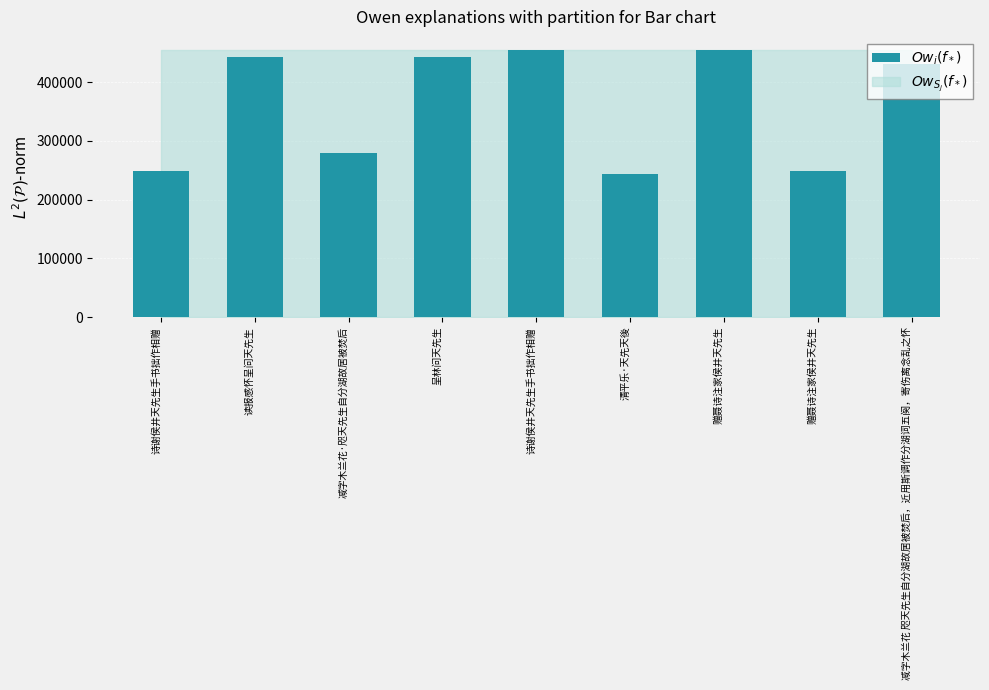

What is the sum of the values at 呈林问天先生 and 减字木兰花·咫天先生自分湖故居被焚后?

722674